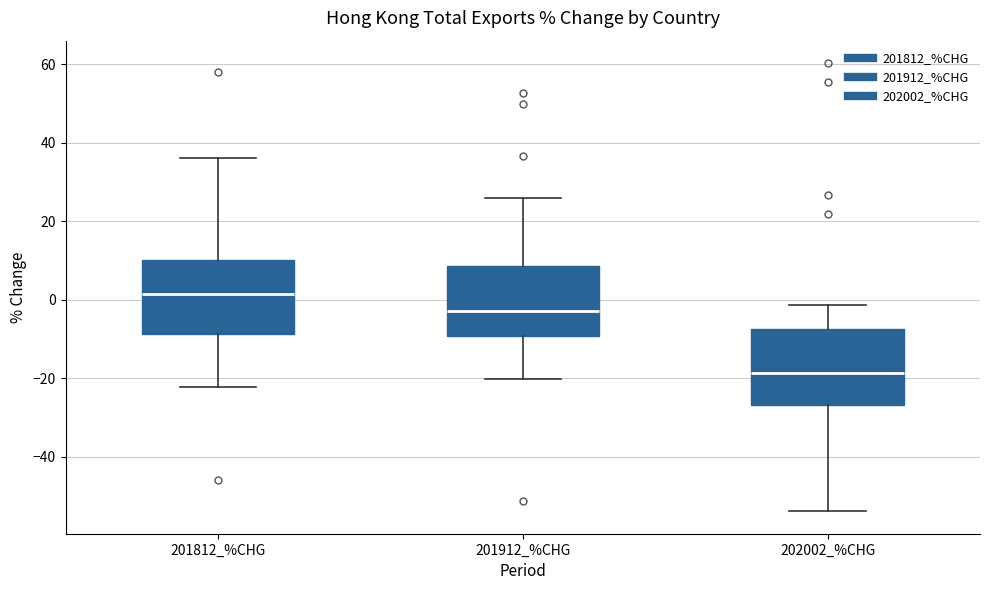

Where does the lower whisker of the box for 201812_%CHG end on the y-axis? The values are not printed on the chart, so give them approximately, as read against the axis.

-22